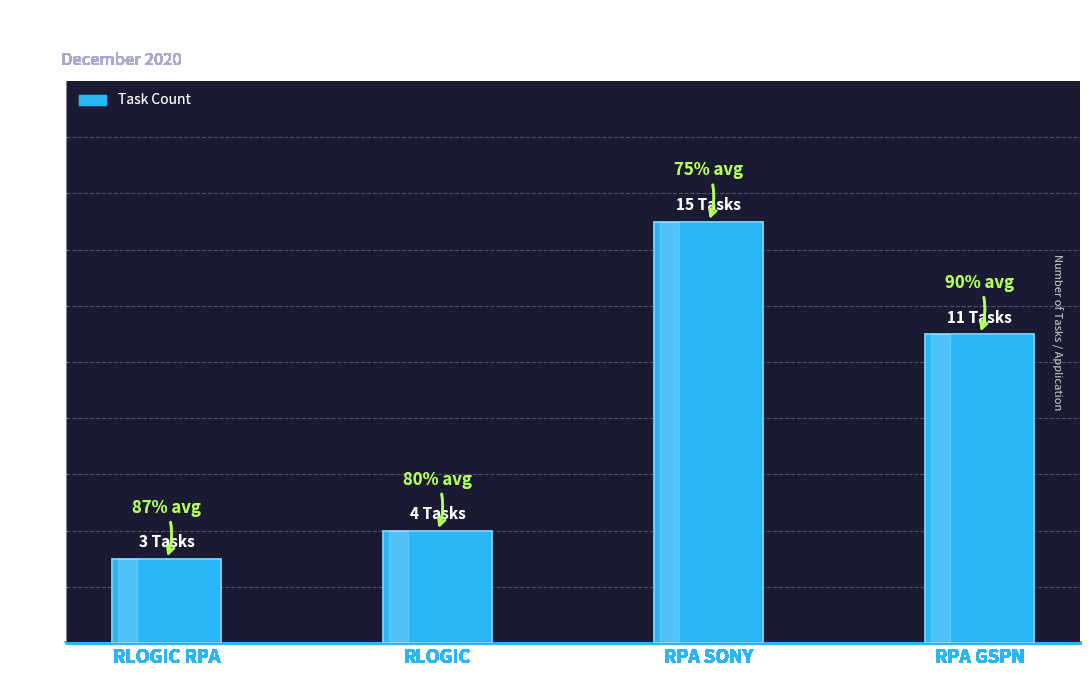

What is the minimum value shown in the chart?

3